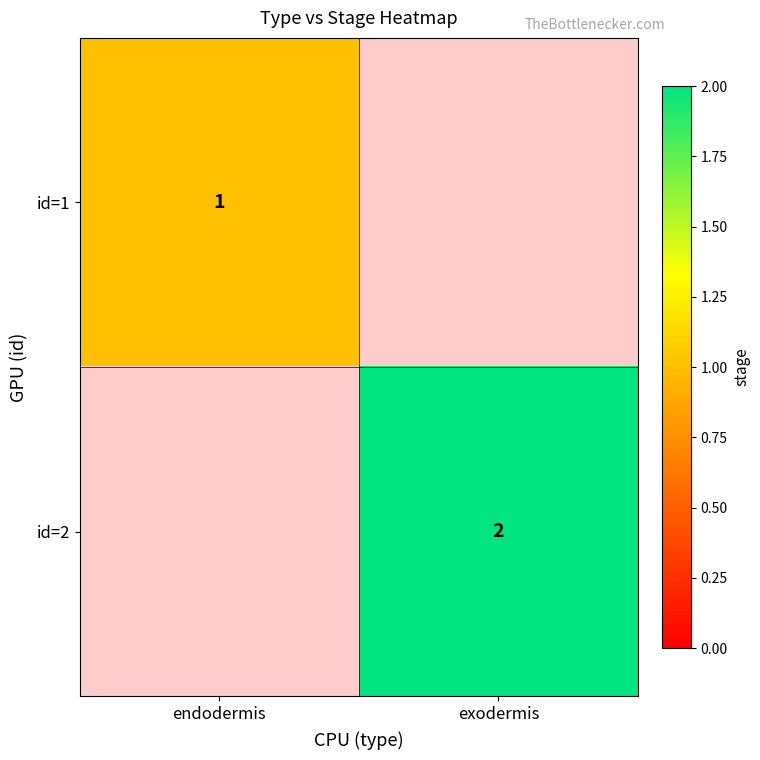

Is it true that id=1 equals 0 at endodermis?

False